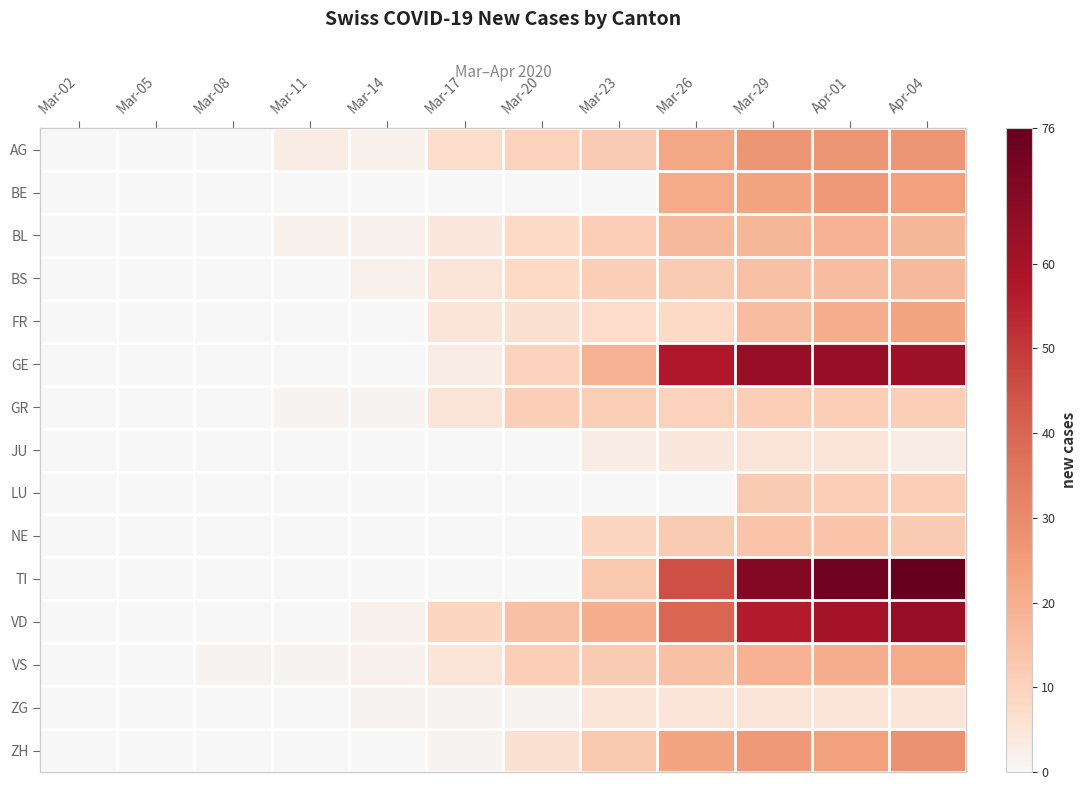

At Mar-08, list the series in order from largest to smallest.

VS, AG, BE, BL, BS, FR, GE, GR, JU, LU, NE, TI, VD, ZG, ZH